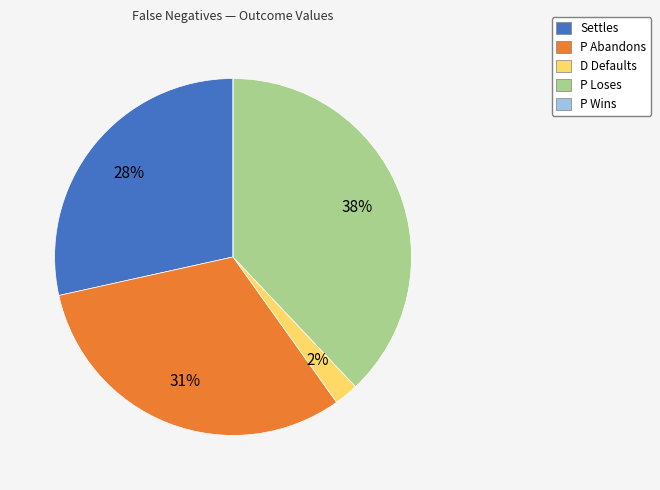

Which has a higher value, P Loses or D Defaults?

P Loses